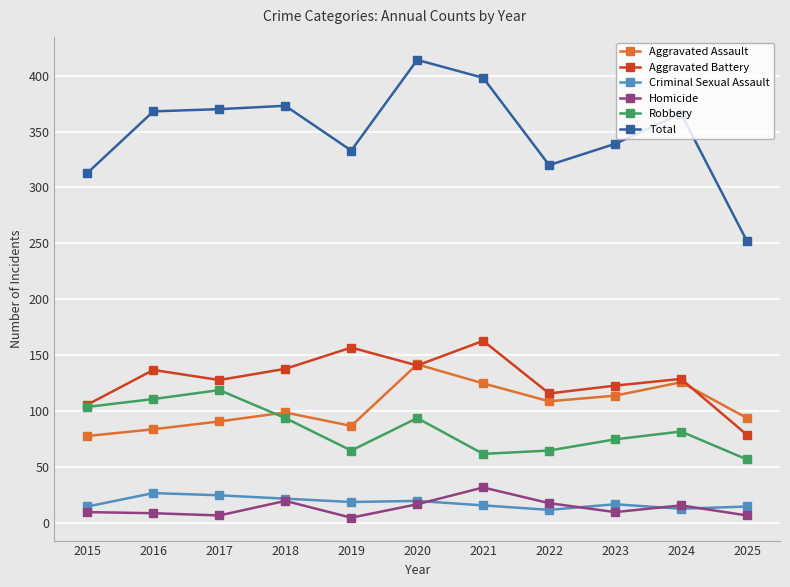

Where is Aggravated Assault nearest to the value 110?

2022